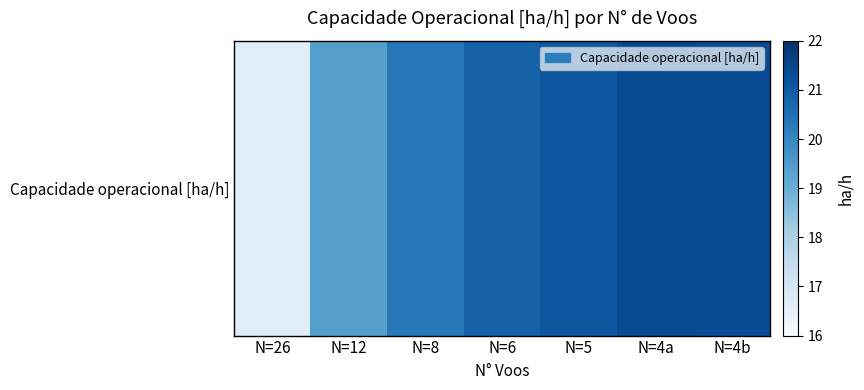

At which label does the data first exceed 20?

N=8